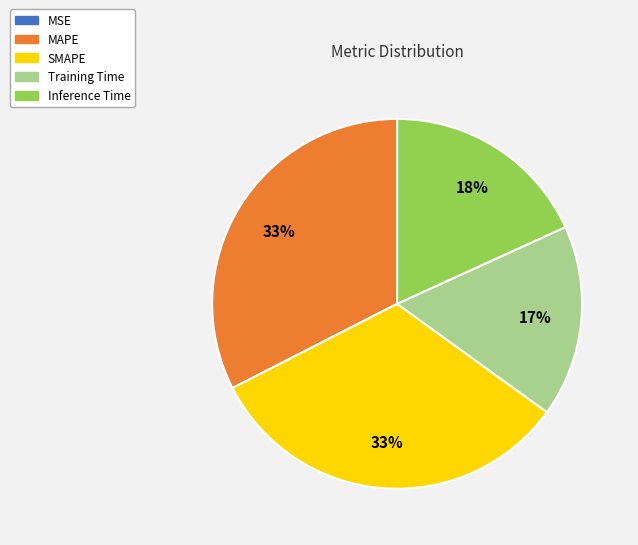

Is it true that Inference Time is 18% of the pie?

True